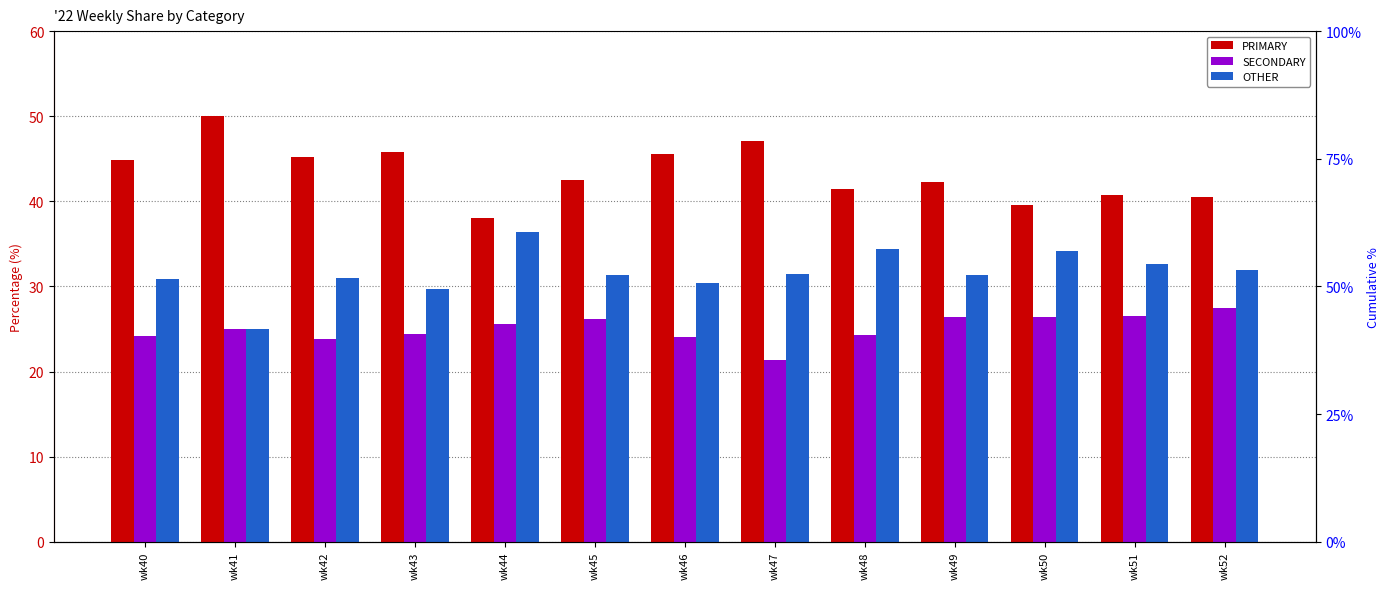

Rank the categories by SECONDARY value from highest to lowest.

wk52, wk51, wk49, wk50, wk45, wk44, wk41, wk43, wk48, wk40, wk46, wk42, wk47